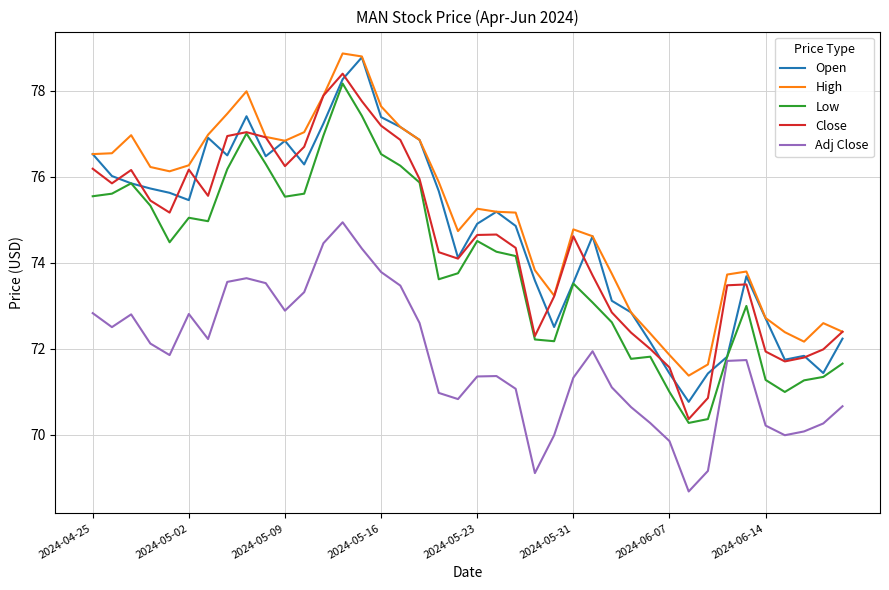

What is the minimum value shown in the chart?

68.7